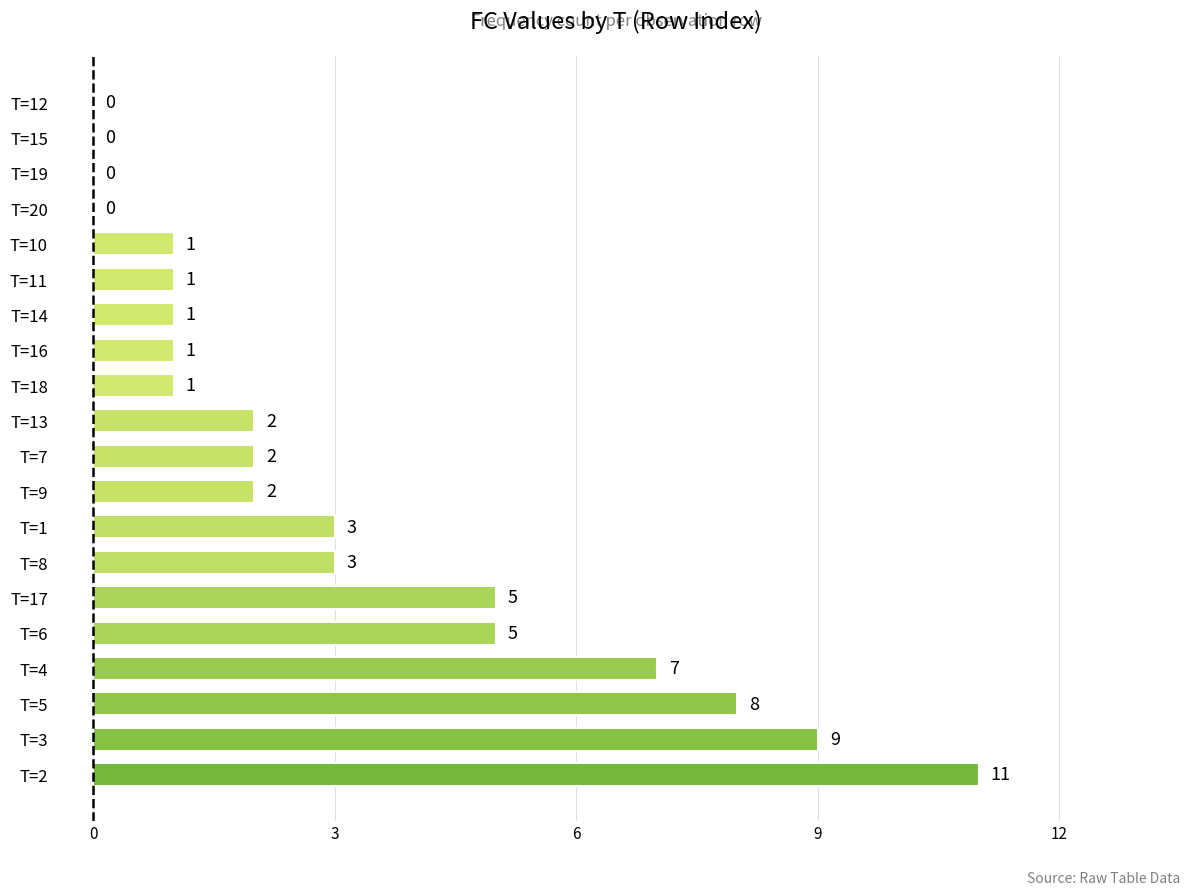

Reading top to bottom, extract all data points from this chart.

T=12=0	T=15=0	T=19=0	T=20=0	T=10=1	T=11=1	T=14=1	T=16=1	T=18=1	T=13=2	T=7=2	T=9=2	T=1=3	T=8=3	T=17=5	T=6=5	T=4=7	T=5=8	T=3=9	T=2=11